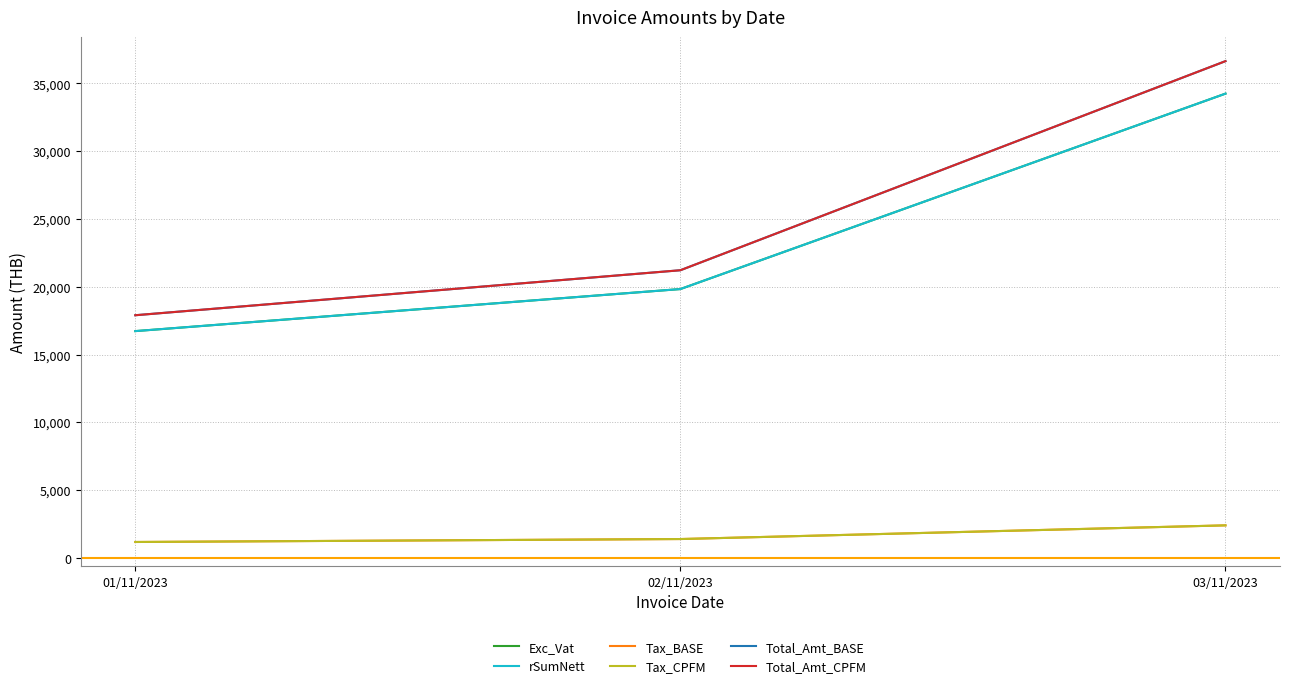

Which series changed the most between 01/11/2023 and 02/11/2023?

Total_Amt_BASE